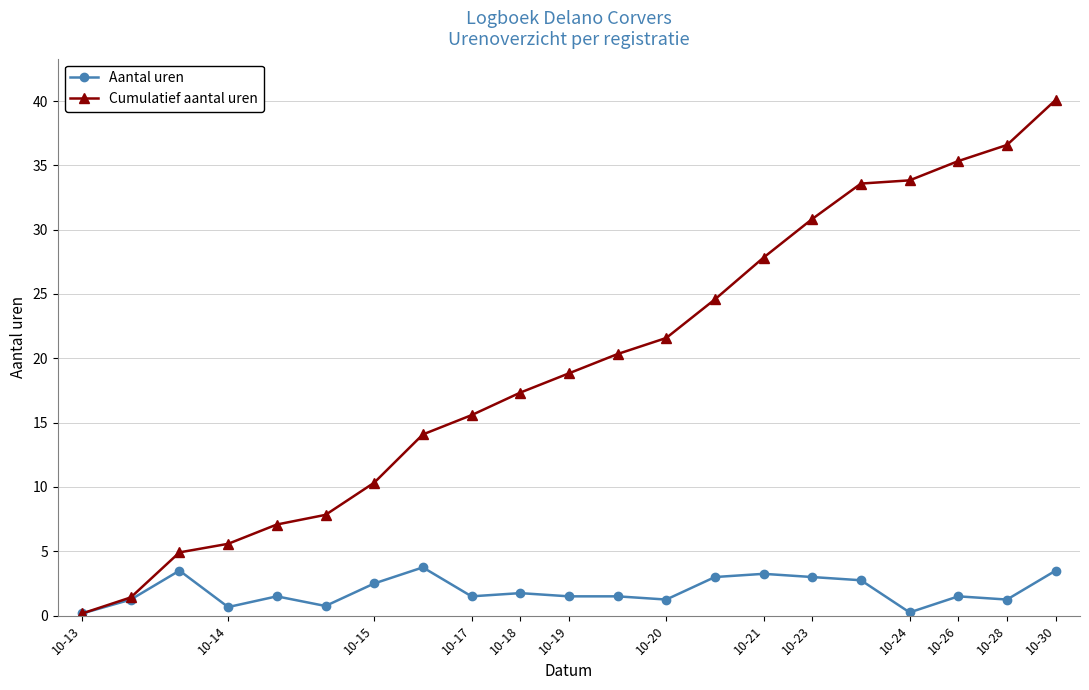

What is the maximum value for Aantal uren?

3.8